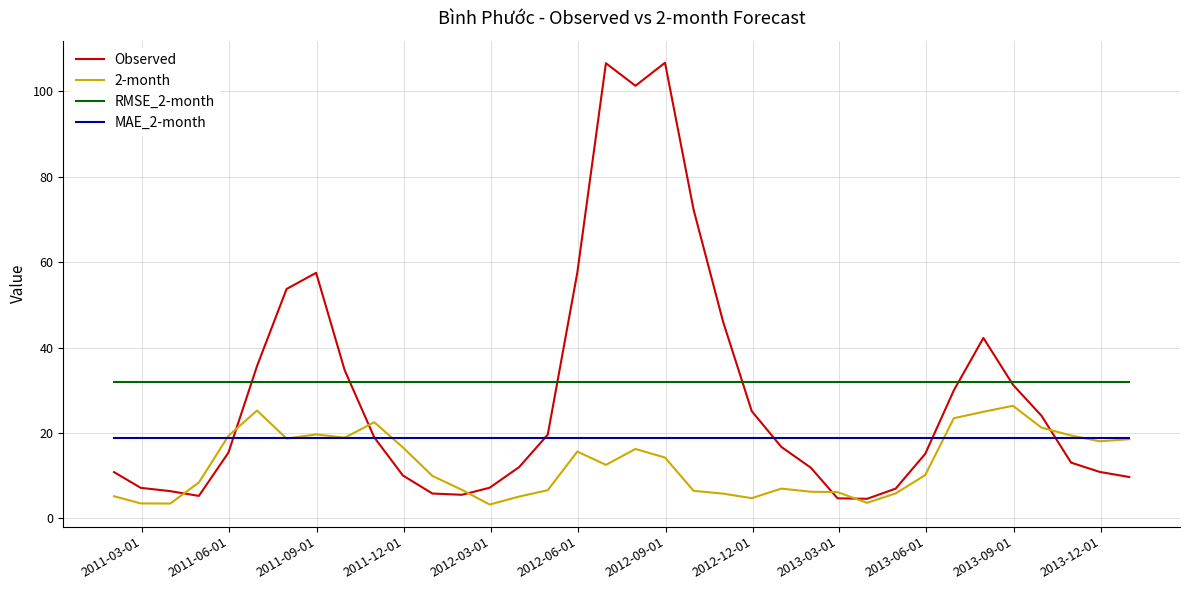

Which series has the widest spread of values?

Observed